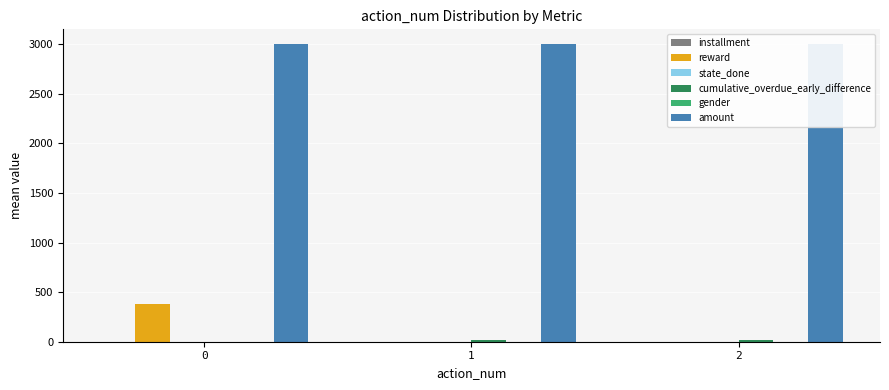

List the series in order of their peak value, highest first.

amount, reward, cumulative_overdue_early_difference, installment, state_done, gender